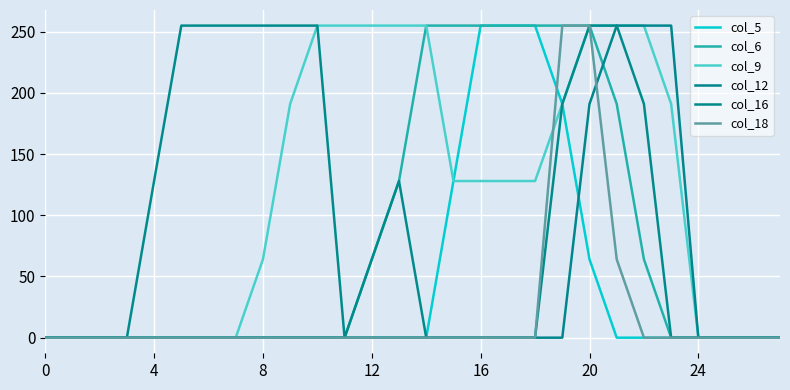

Does the chart have visible grid lines?

Yes